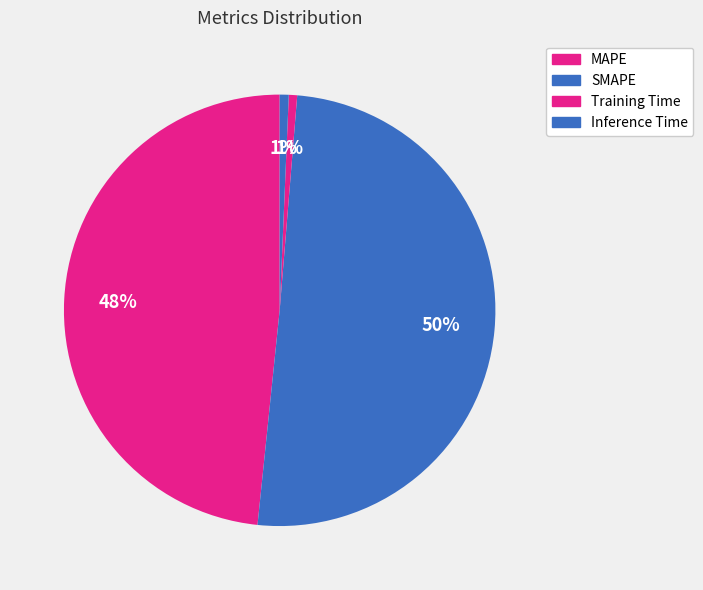

How many slices are in this pie chart?

4